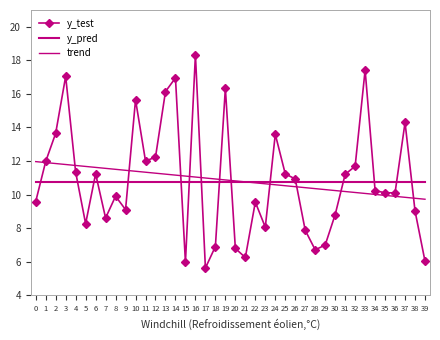

Which label corresponds to the smallest value in the chart?

17